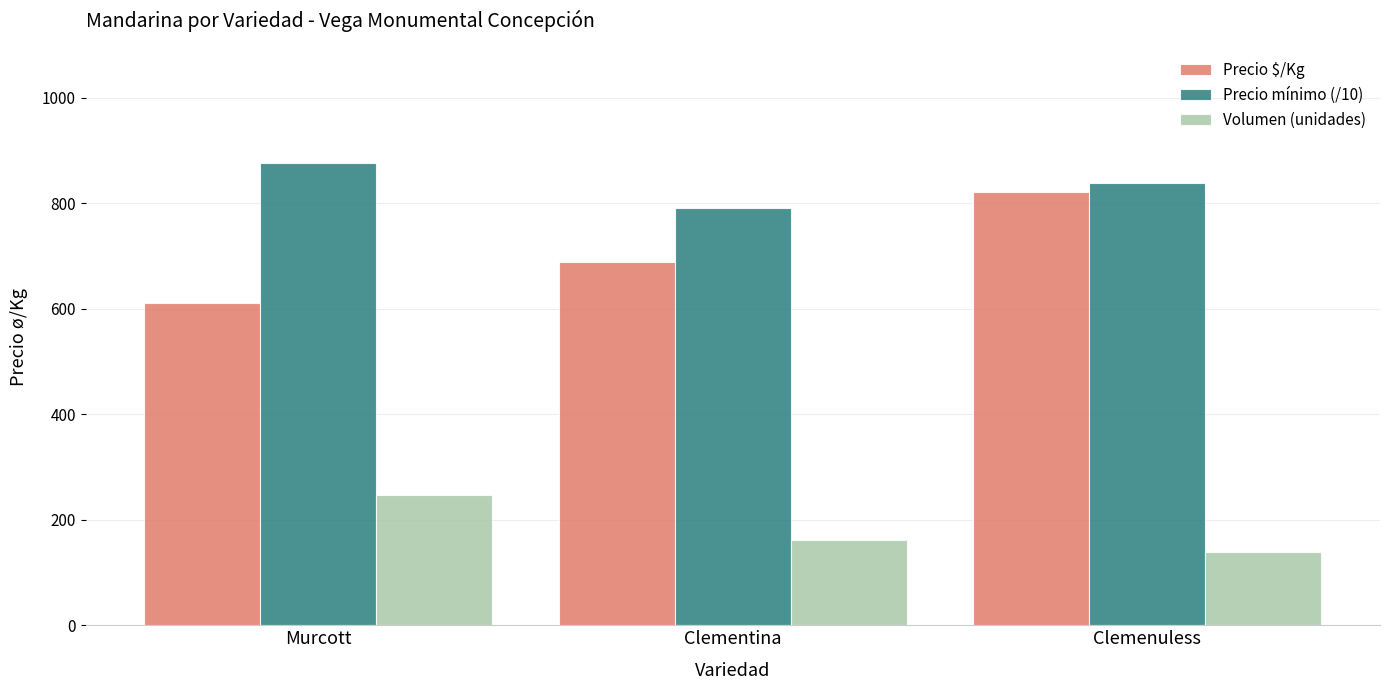

Where is Precio mínimo (/10) nearest to the value 832?

Clemenuless